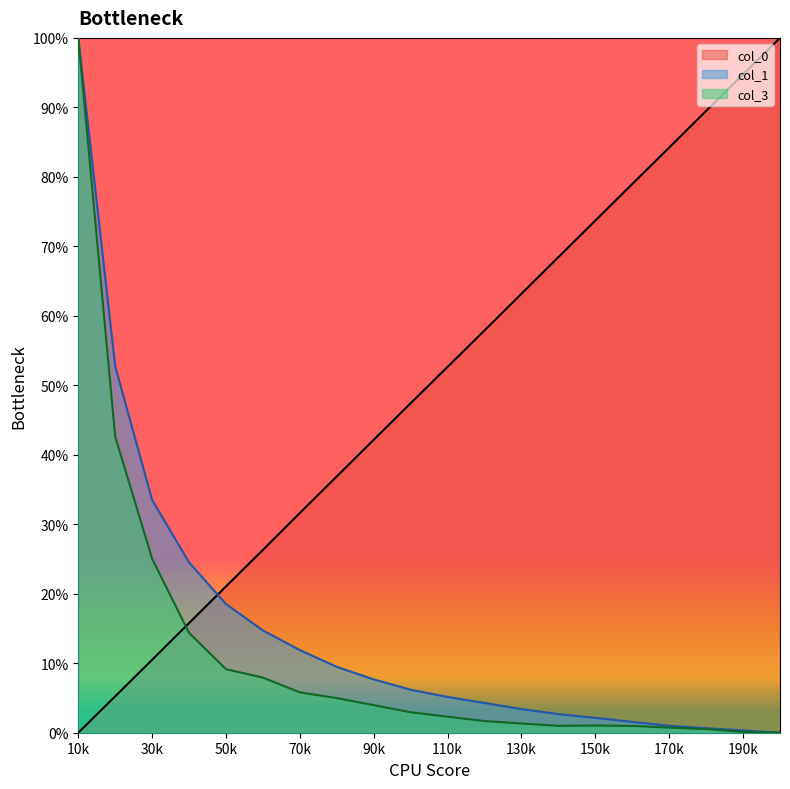

What is the average value of the col_3 series?

0.1